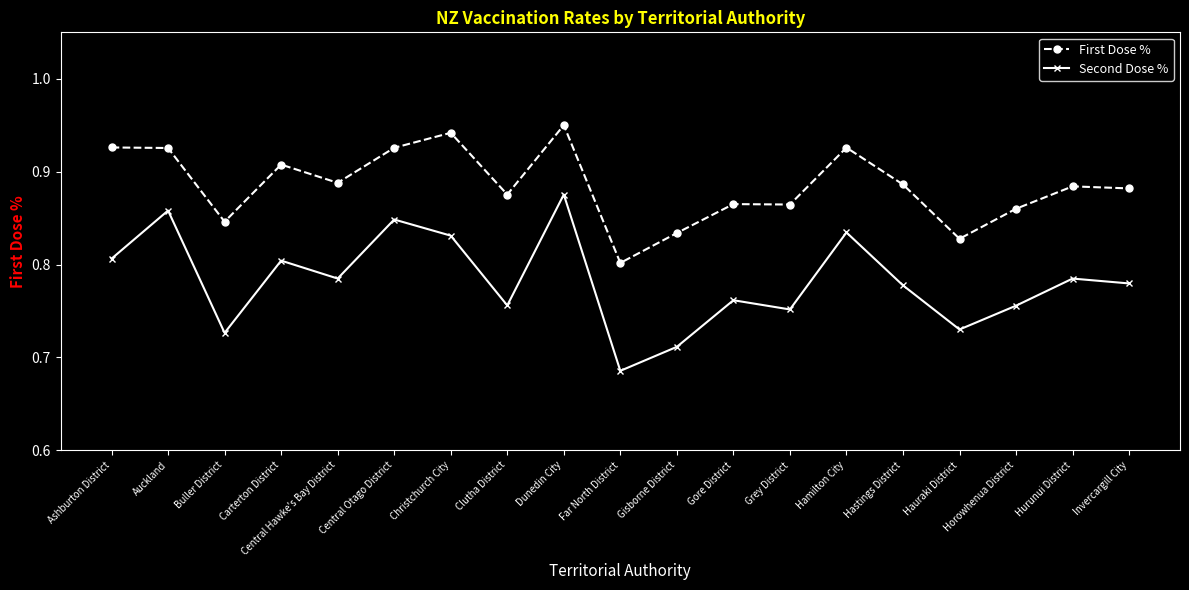

What is the label of the 12th point from the left?

Gore District